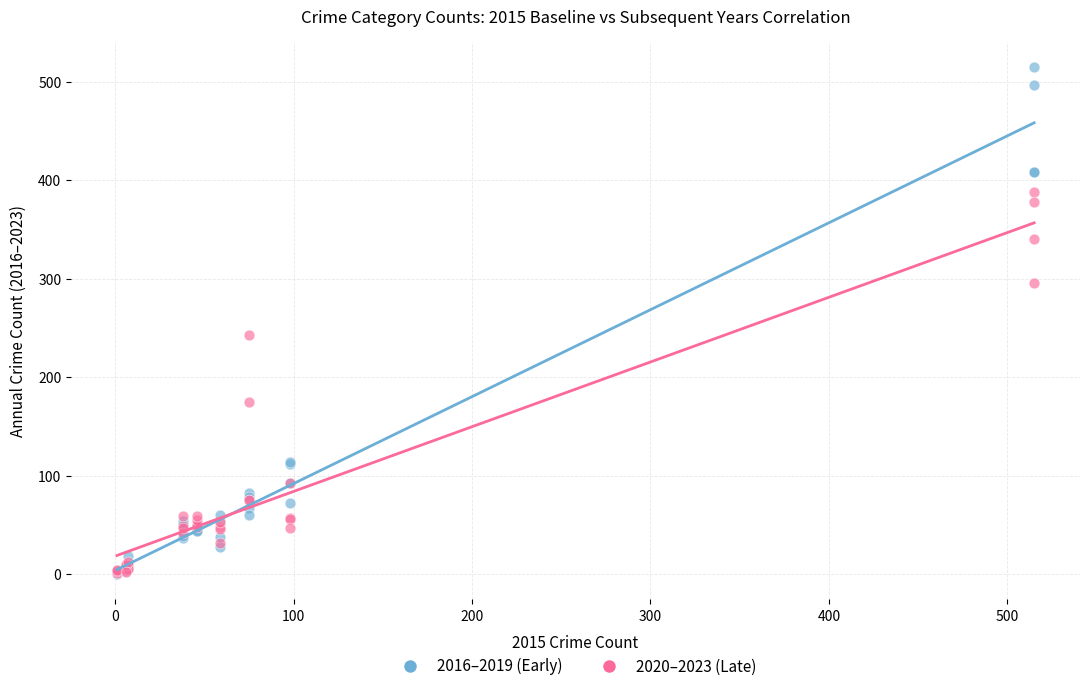

What are all the series names shown in the legend?

2016–2019 (Early), 2020–2023 (Late)